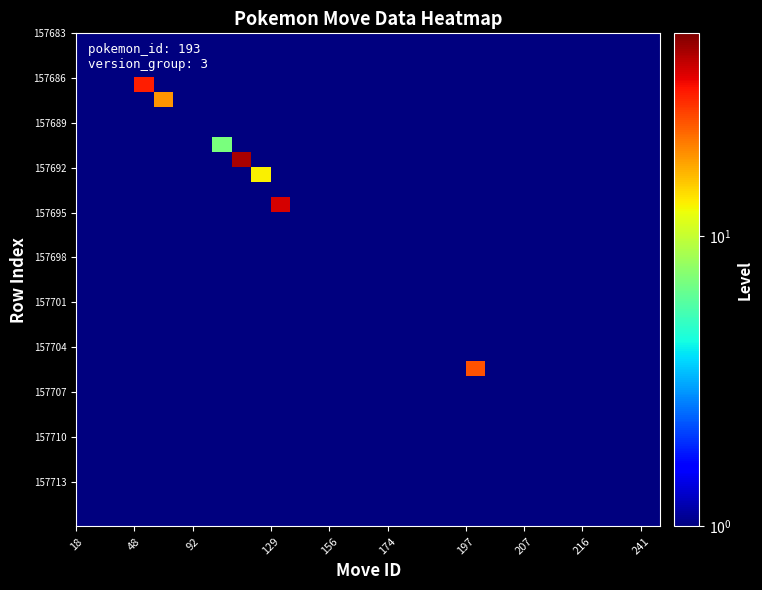

How many series are shown in this chart?

33